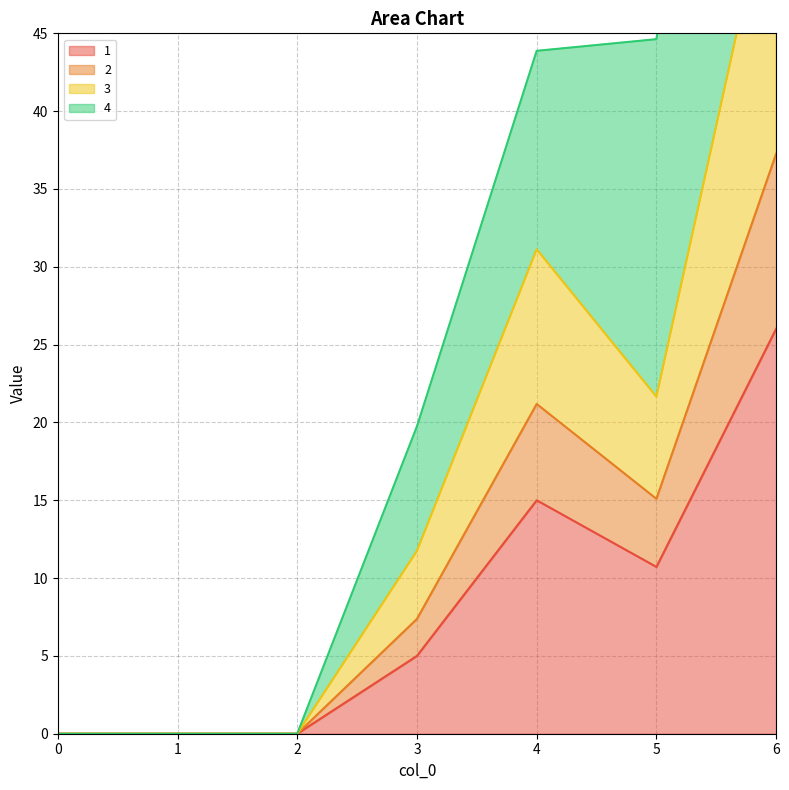

What are all the series names shown in the legend?

1, 2, 3, 4